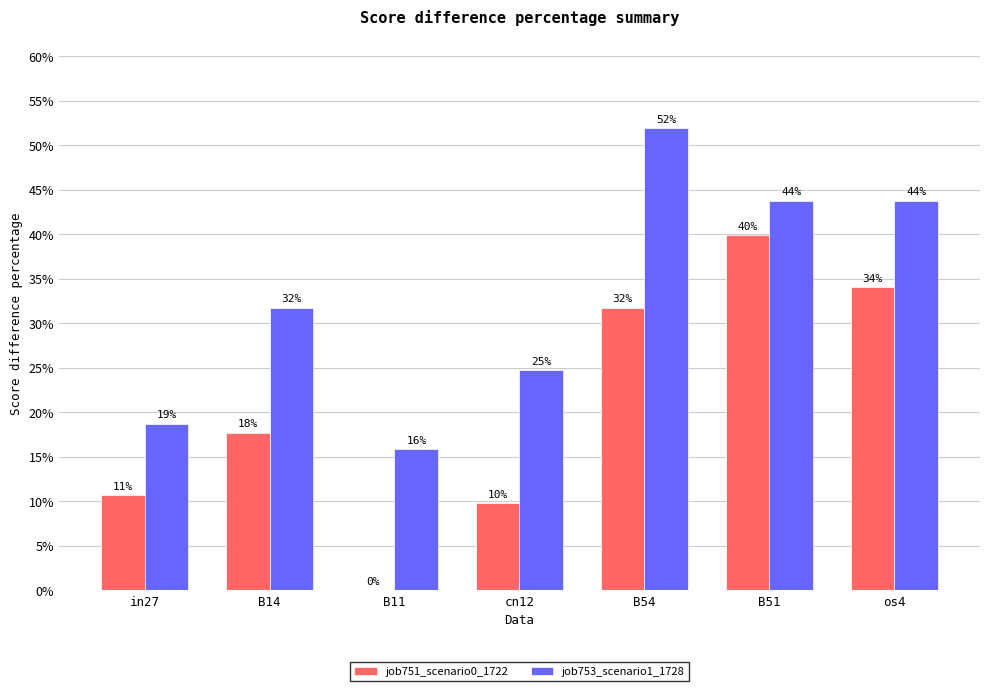

Are the bars grouped side by side (vs. stacked)?

Yes